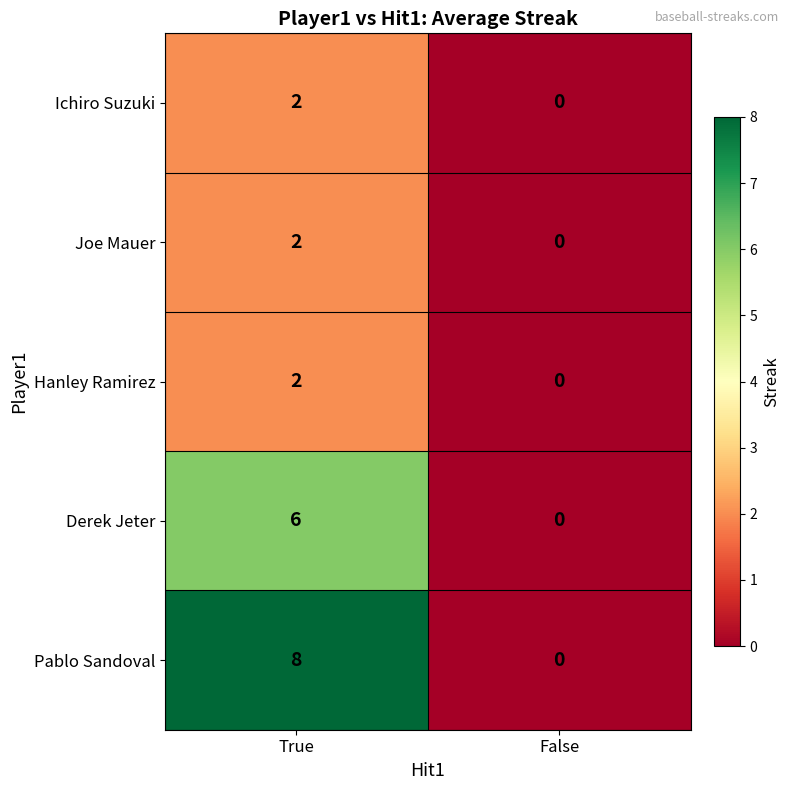

Which series has the largest total across all categories?

Pablo Sandoval